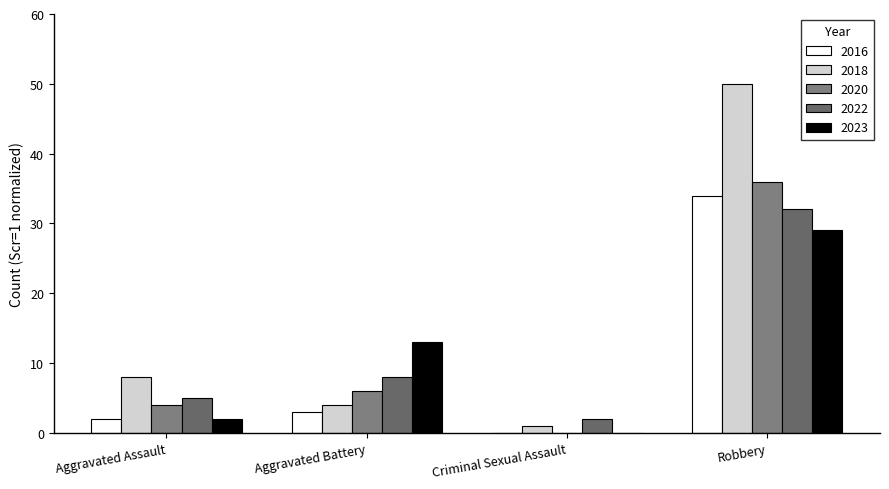

The 2022 series shows 1 at Aggravated Assault. True or false?

False